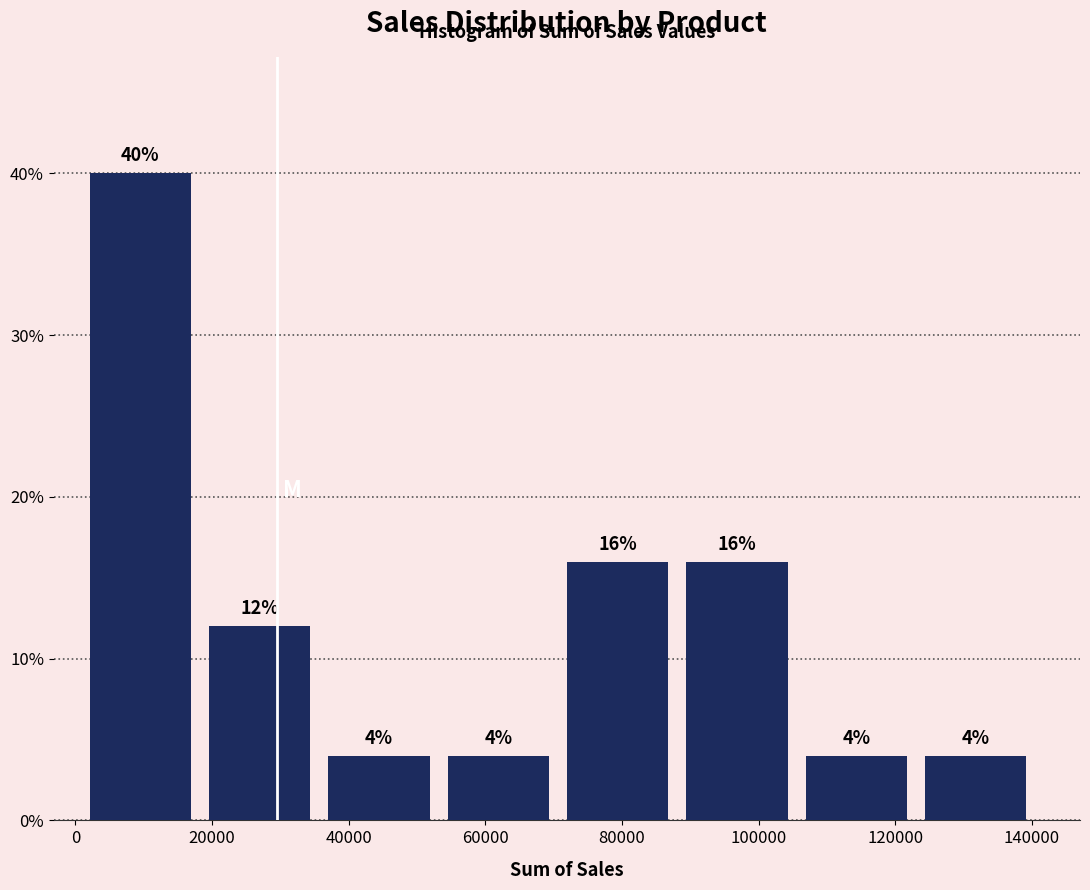

Reading left to right, transcribe this chart: for each bar, give the range it covers on the x-axis and its height. The bar edges are not printed on the chart, so give them approximately, as read against the axis.

2000 to 20000: 40
20000 to 38000: 12
38000 to 54000: 4
54000 to 72000: 4
72000 to 90000: 16
90000 to 106000: 16
106000 to 124000: 4
124000 to 142000: 4